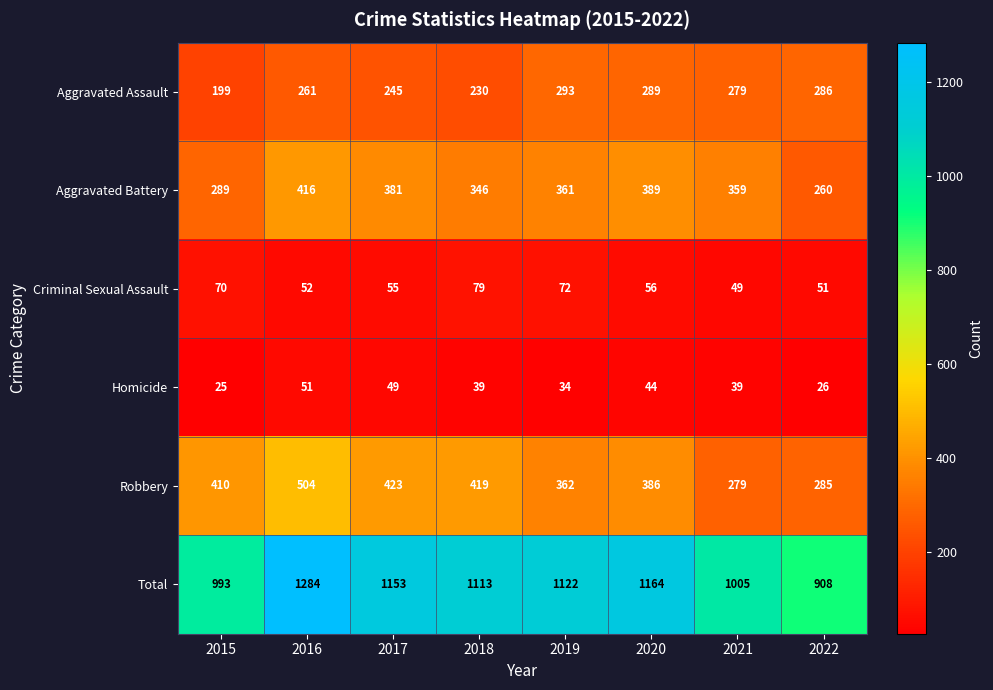

Which series has the widest spread of values?

Total